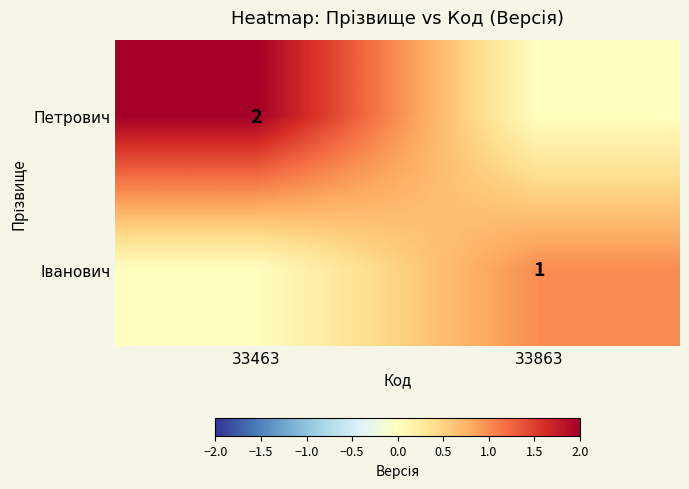

Is it true that Іванович equals 1 at 33863?

True